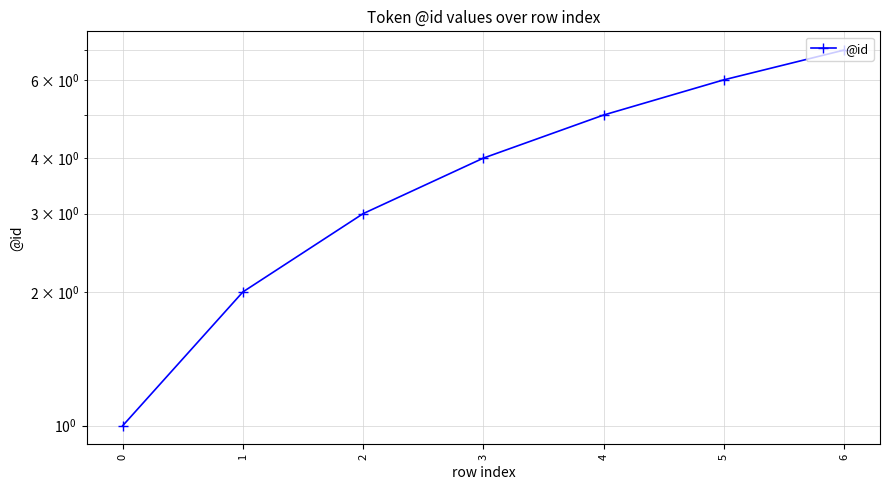

What is the difference between the second highest and minimum values?

5